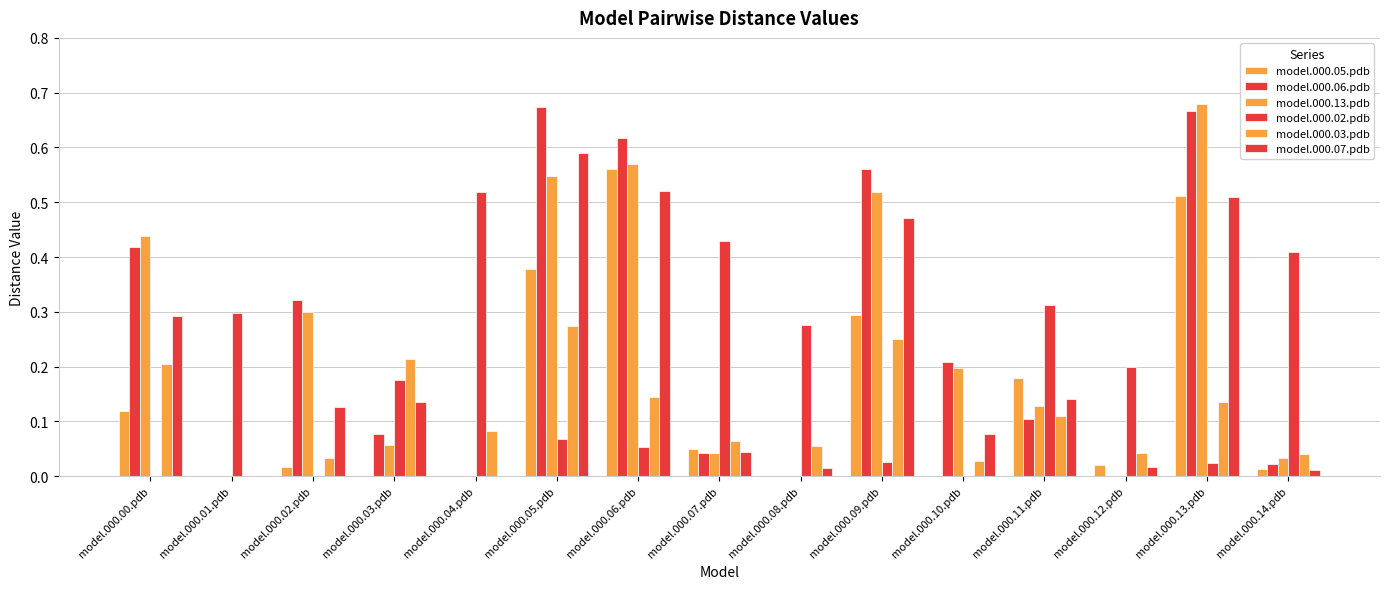

Are the bars horizontal?

No